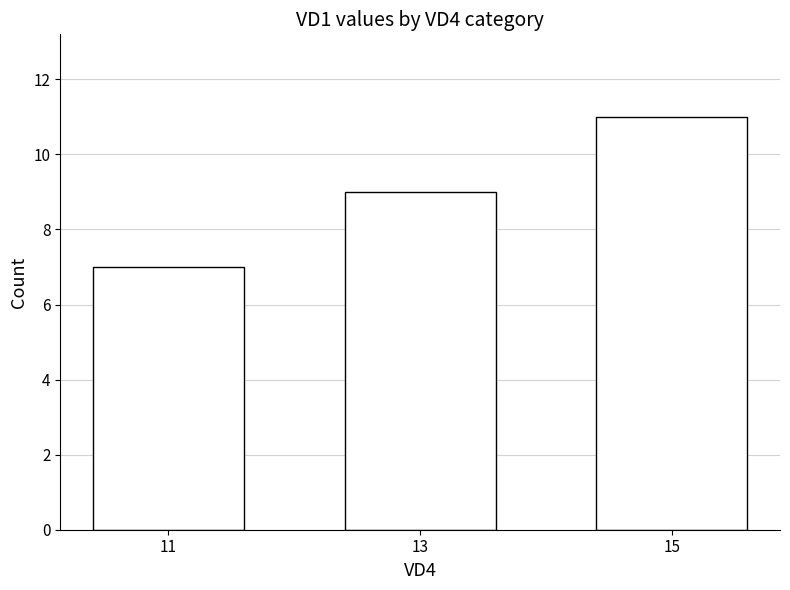

Are the bars grouped side by side (vs. stacked)?

No